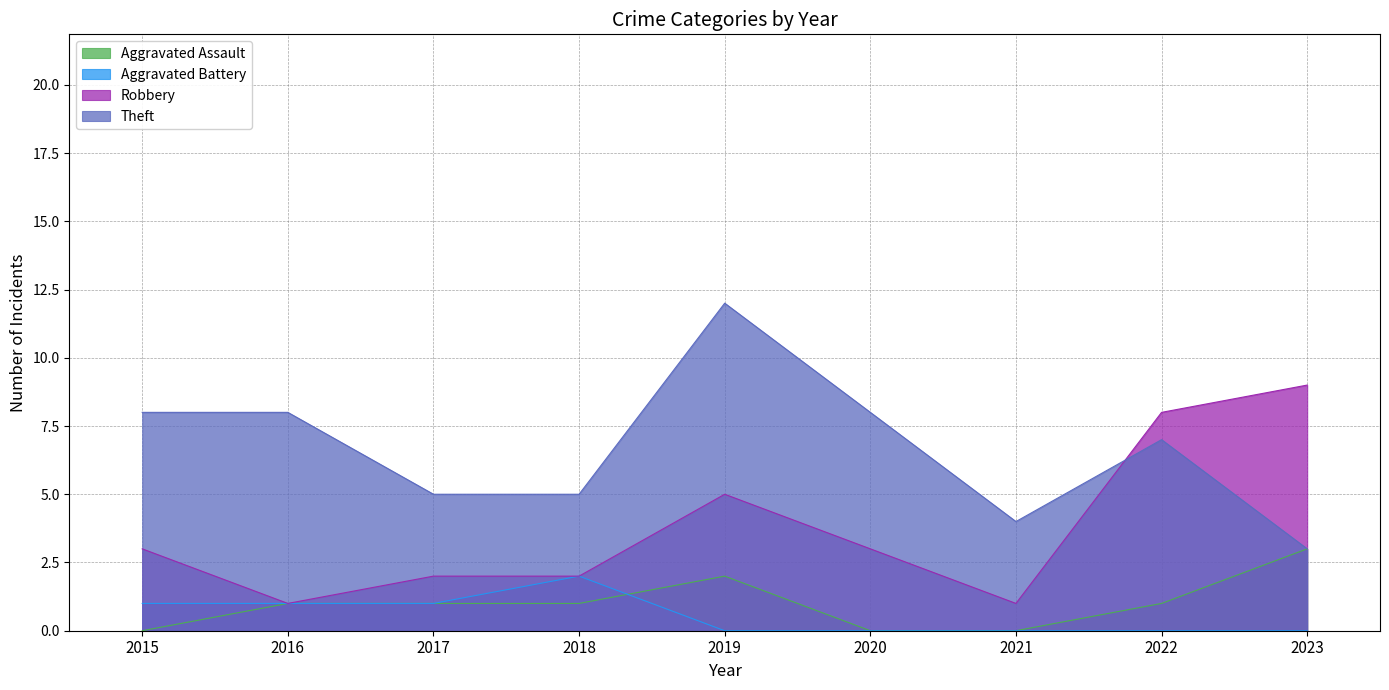

Where is Theft nearest to the value 7?

2022